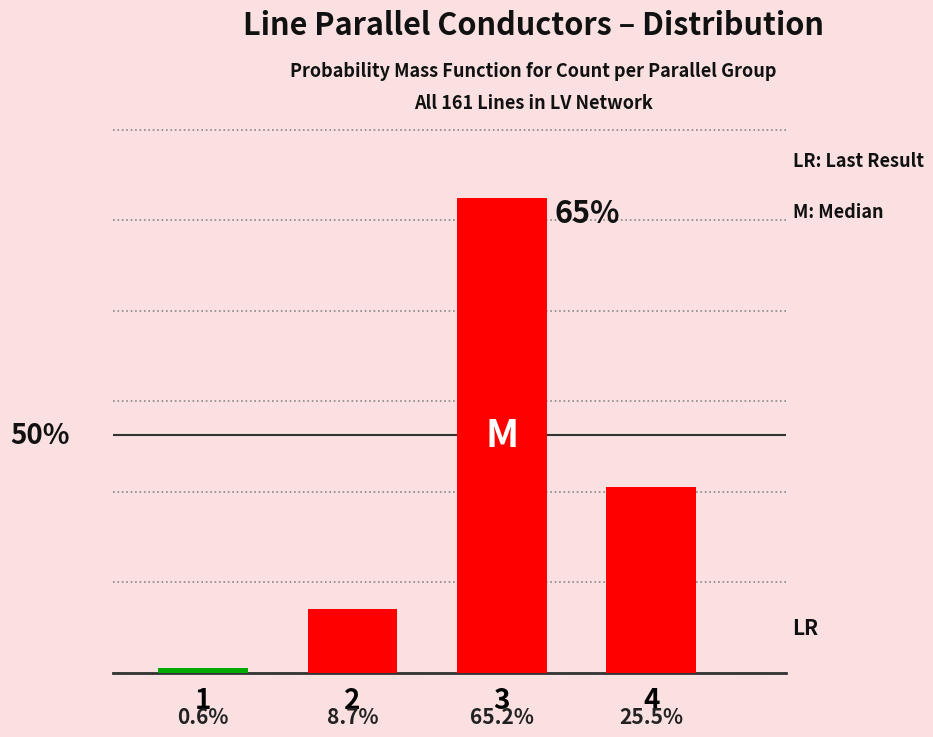

How many data points are above 41?

1